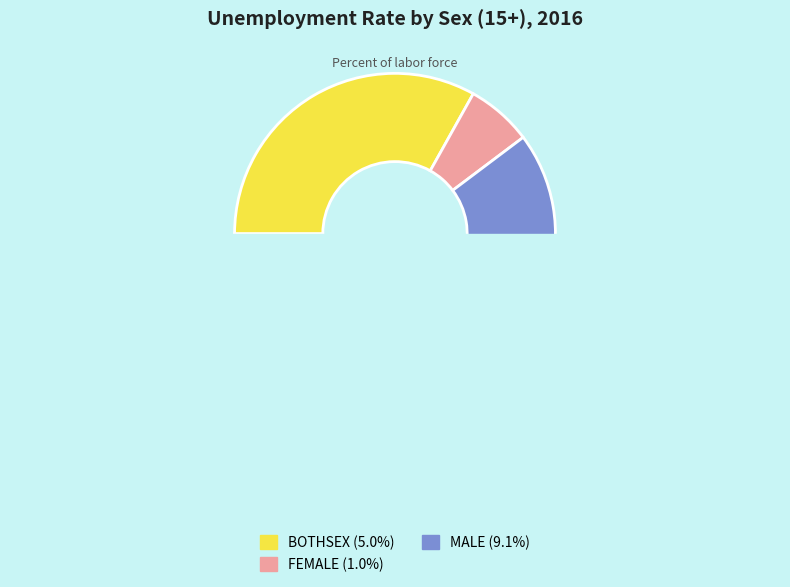

To the nearest percent, what portion does BOTHSEX represent?

33%